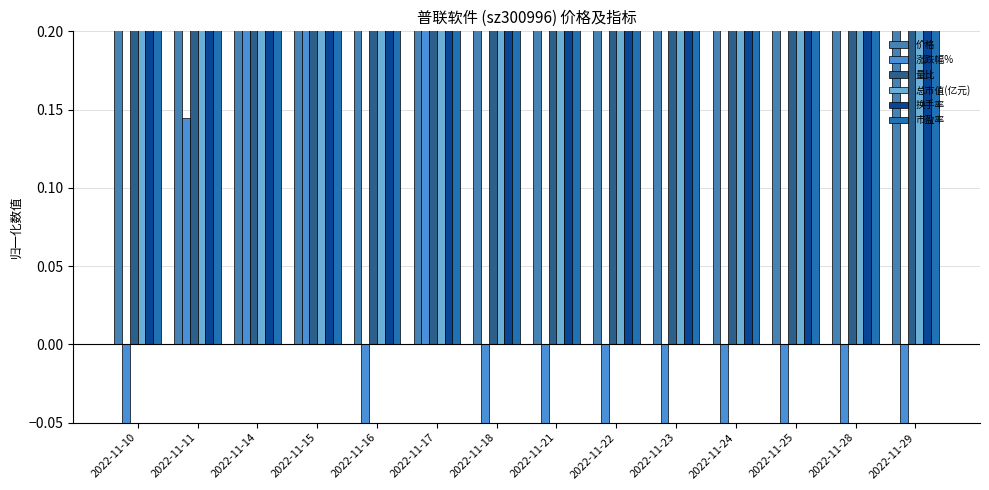

Which series has the widest spread of values?

涨跌幅%